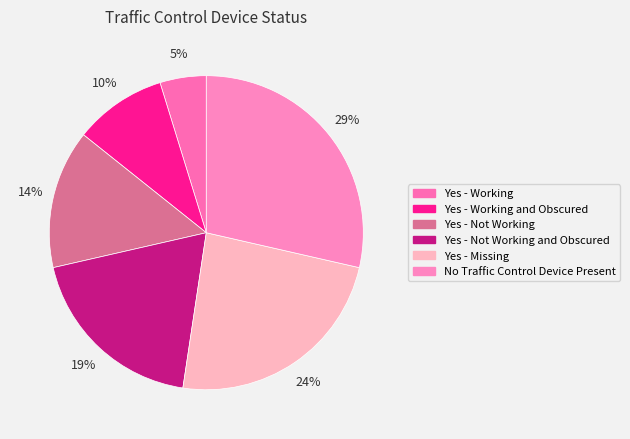

How many slices are in this pie chart?

6